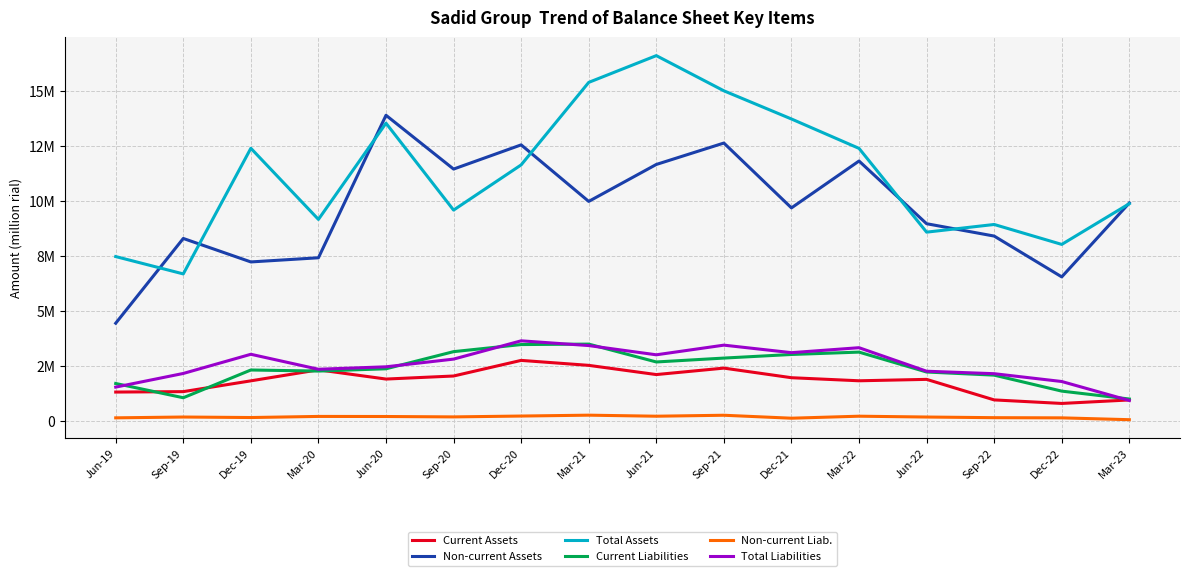

The Non-current Liab. series shows 44212.5 at Jun-21. True or false?

False